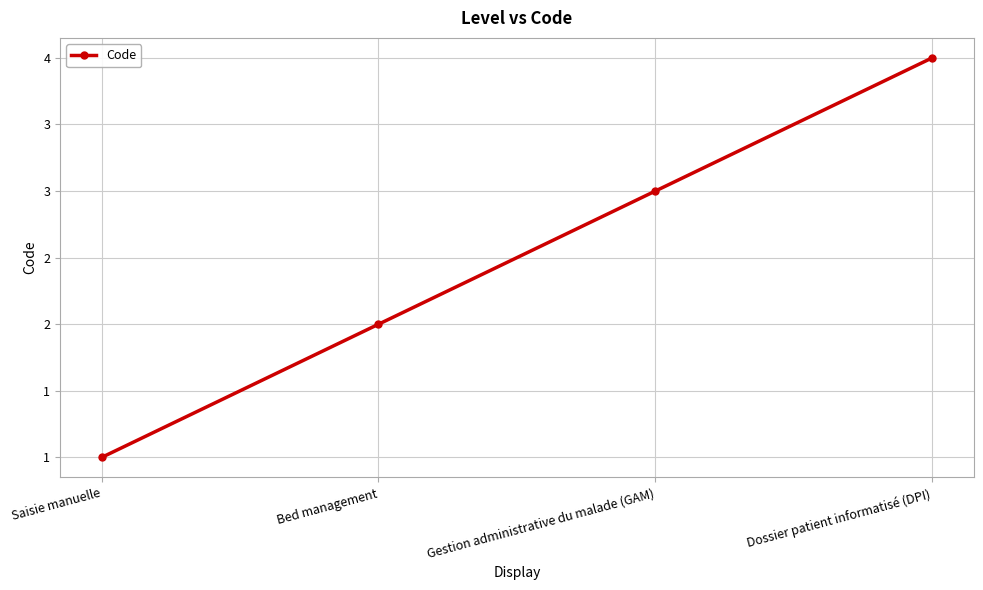

Does the chart have visible grid lines?

Yes